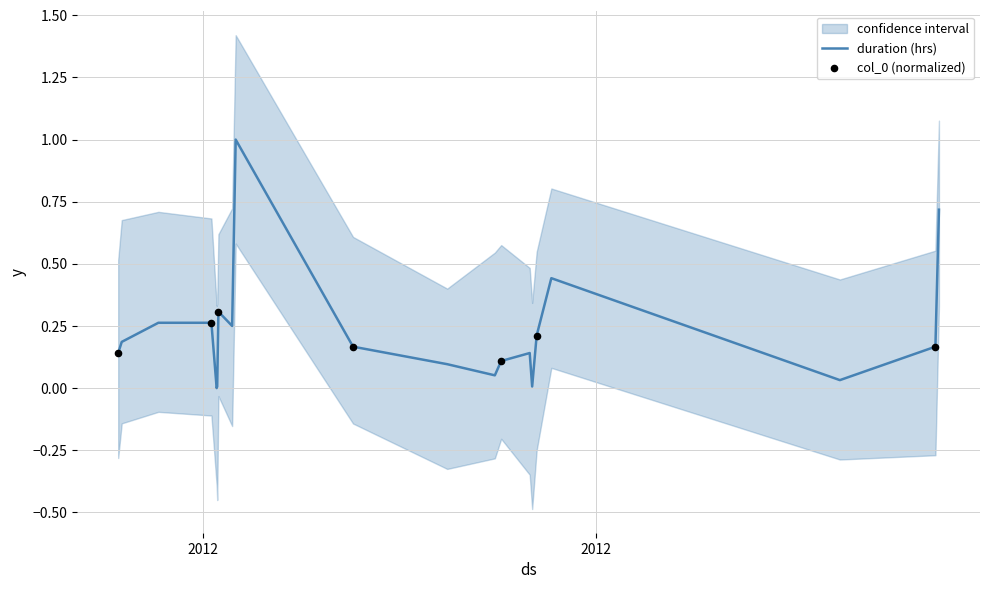

What is the highest value of the duration (hrs) series?

1.0